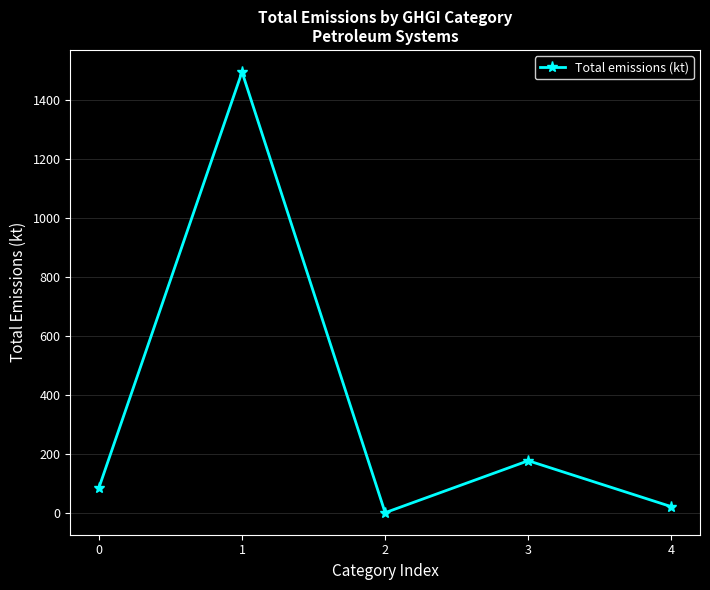

How many lines are shown in the chart?

1